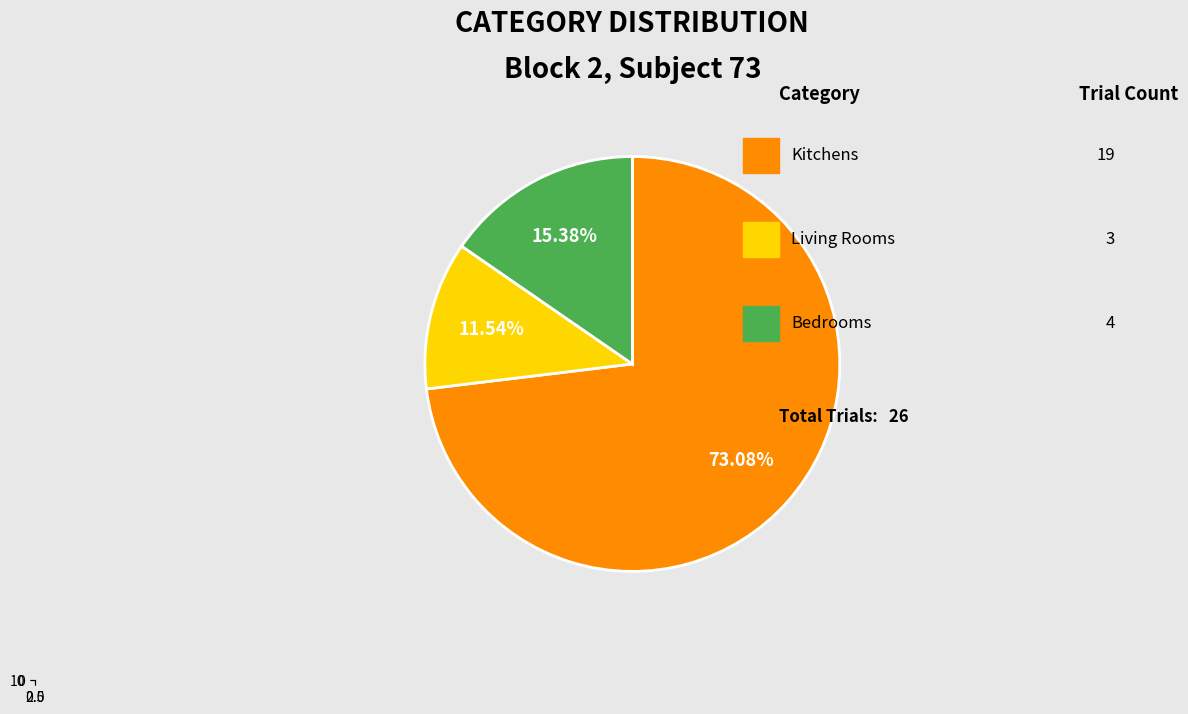

How many segments does this pie chart have?

3